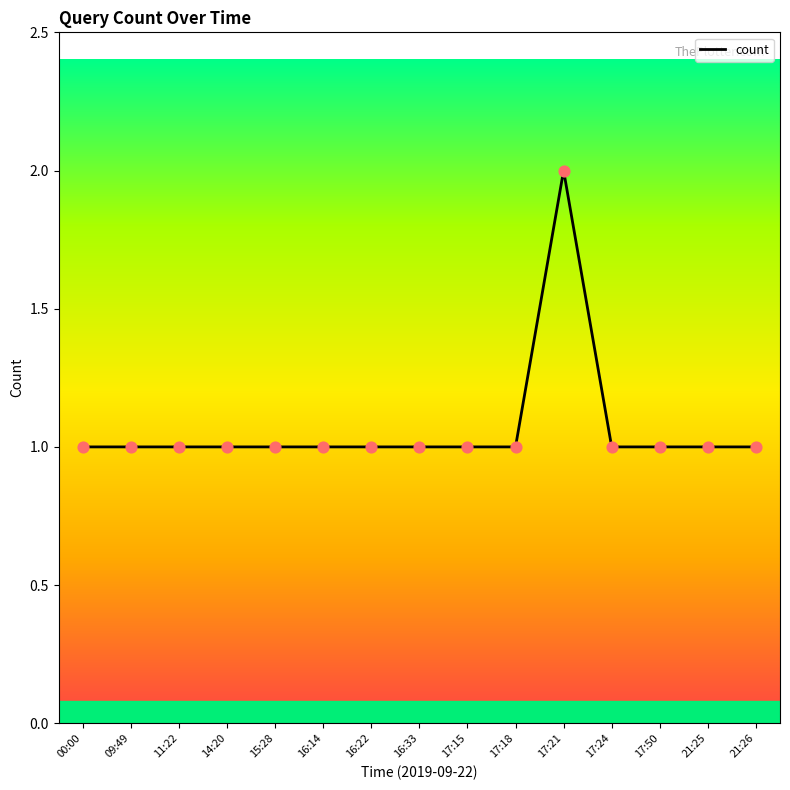

What is the ratio of the value at 16:14 to the value at 17:21?

0.5